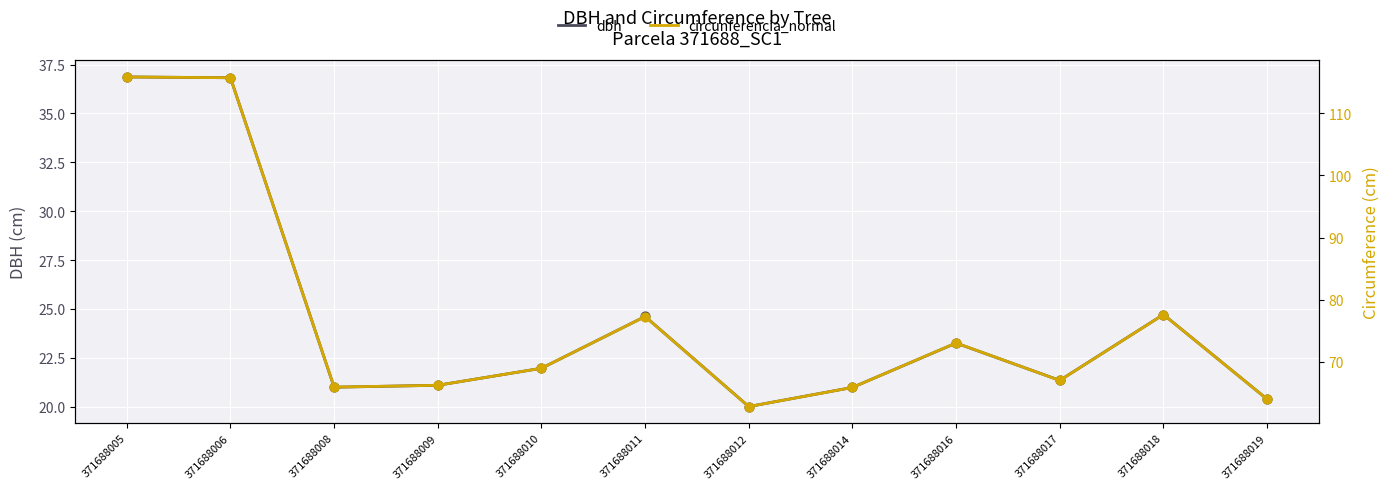

At which category is the sum across all series the highest?

371688005